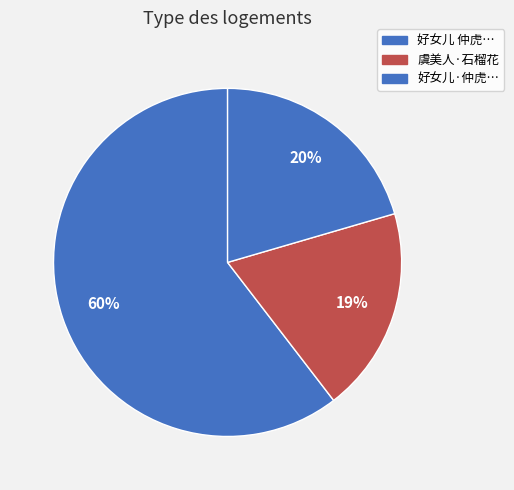

How many slices are in this pie chart?

3